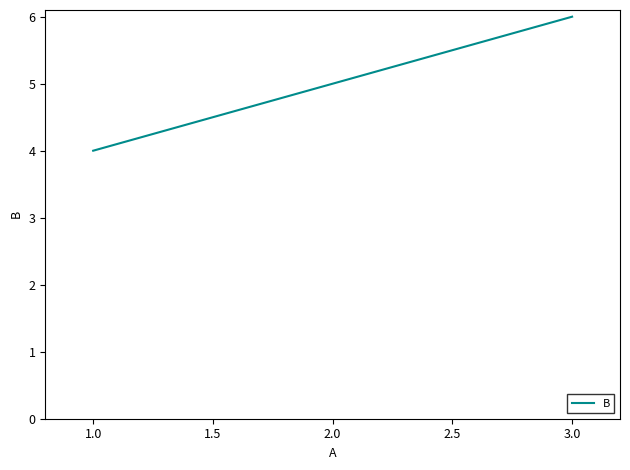

What is the difference between the maximum and minimum values?

2